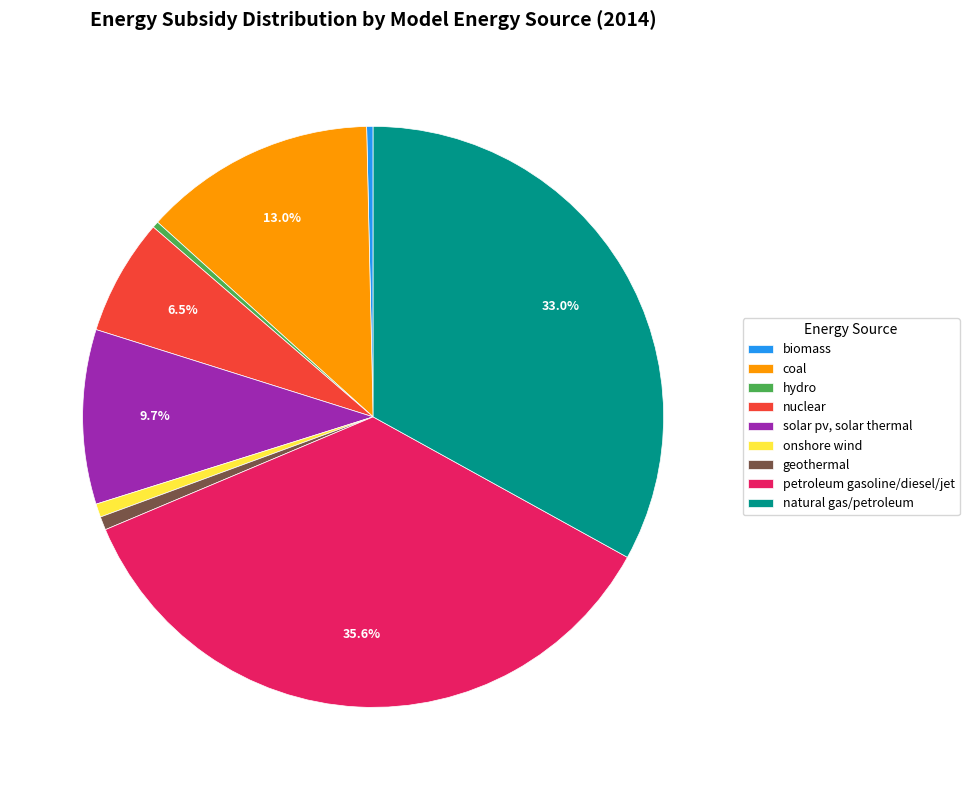

True or false: natural gas/petroleum accounts for 38% of the total.

False